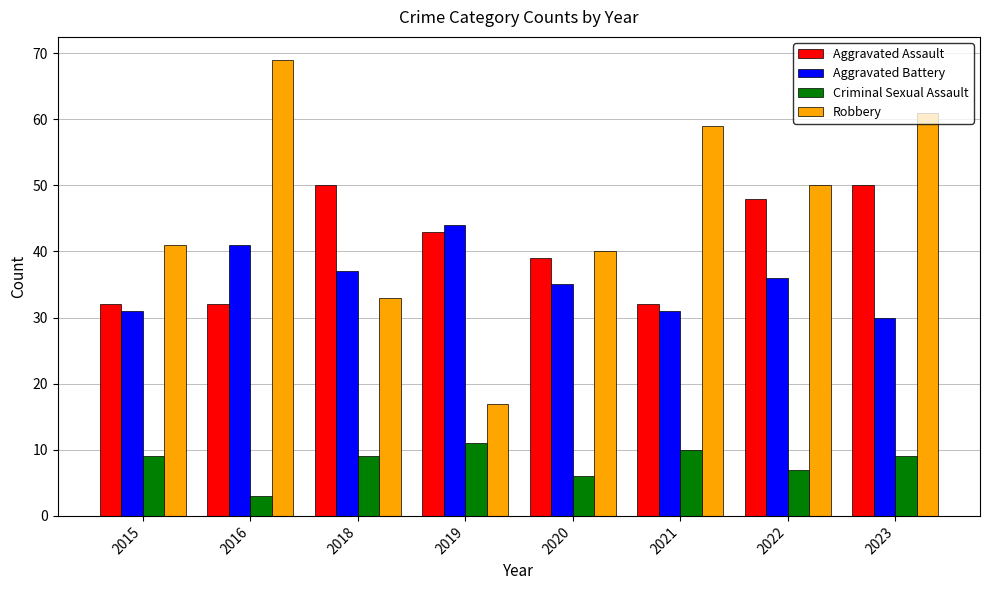

Reading left to right, list all the values displayed in this chart.

Aggravated Assault: 32	32	50	43	39	32	48	50
Aggravated Battery: 31	41	37	44	35	31	36	30
Criminal Sexual Assault: 9	3	9	11	6	10	7	9
Robbery: 41	69	33	17	40	59	50	61